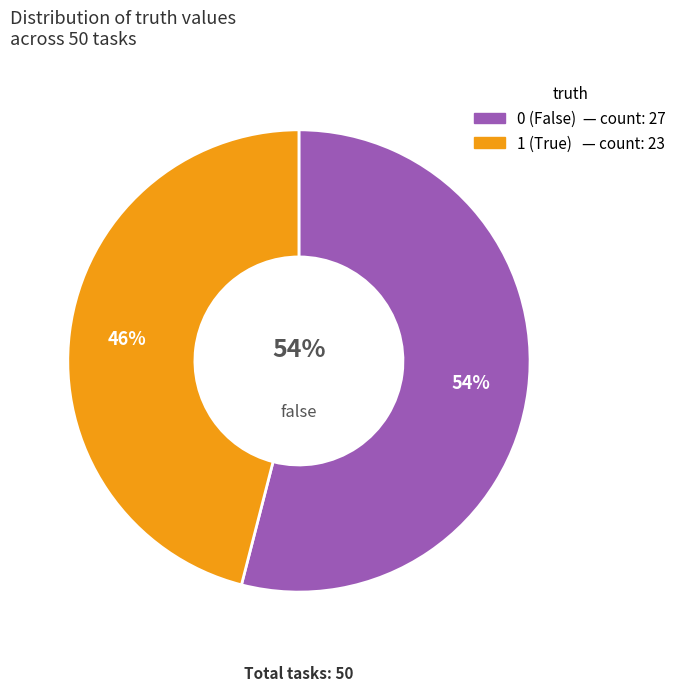

To the nearest percent, what is the combined percentage of truth_0 and truth_1?

100%